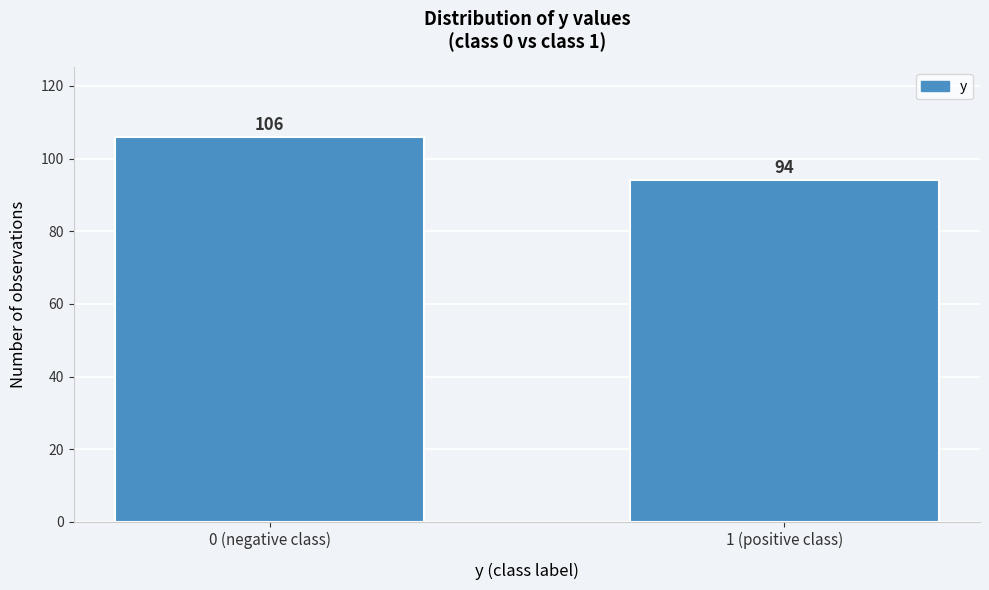

Reading left to right, transcribe all the data shown in this chart.

106	94